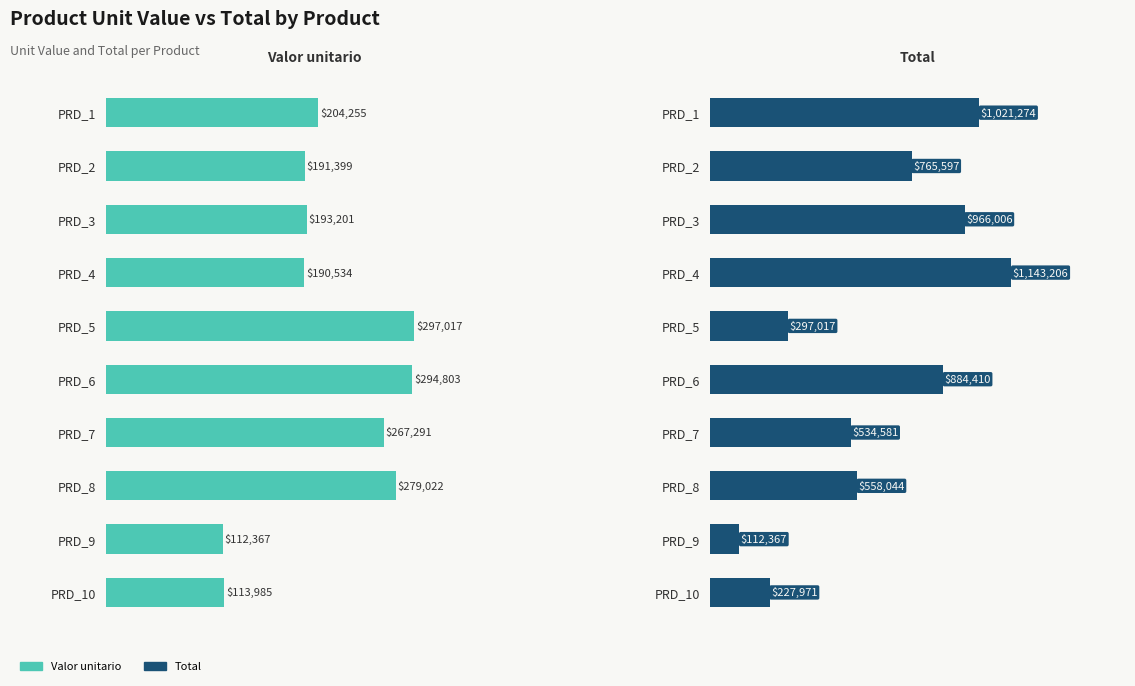

What is the maximum value for Total?

1143206.1